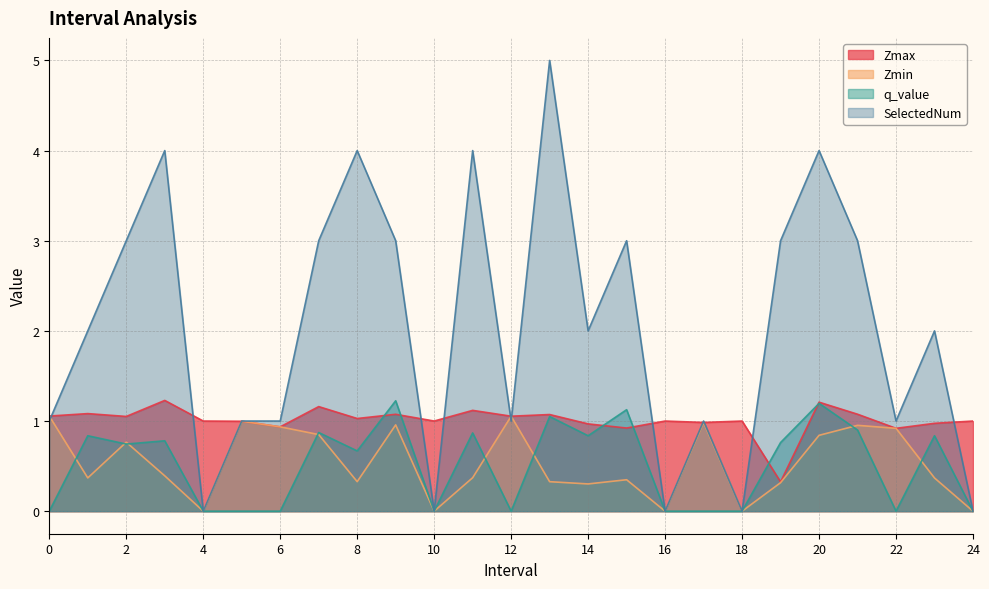

At how many categories does at least one series exceed 3?

5